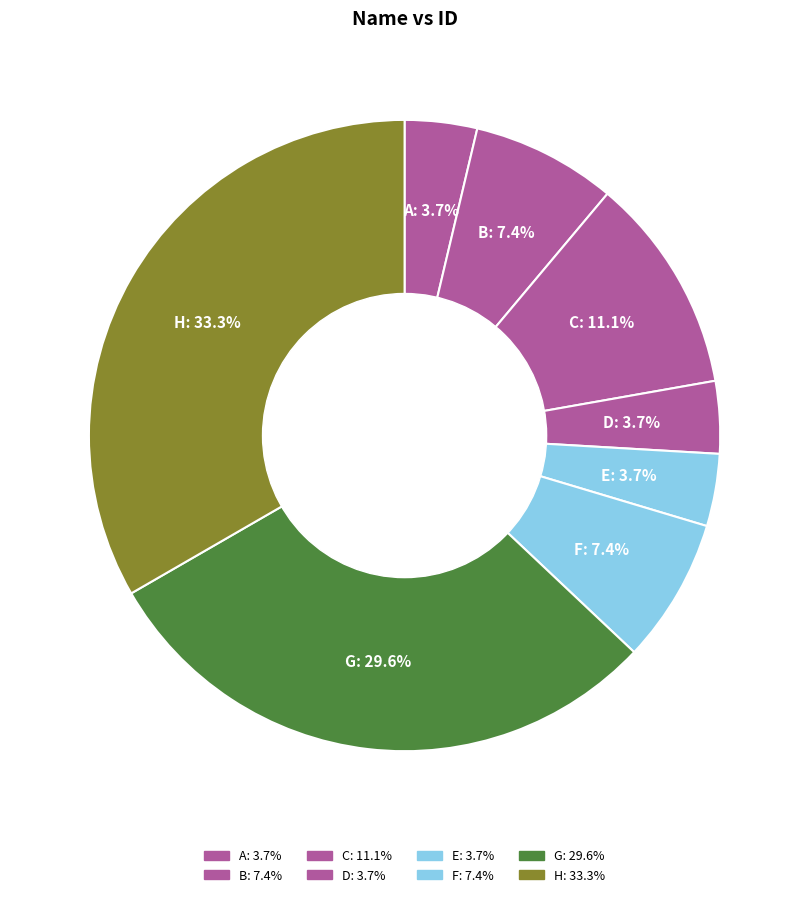

How many segments does this pie chart have?

8